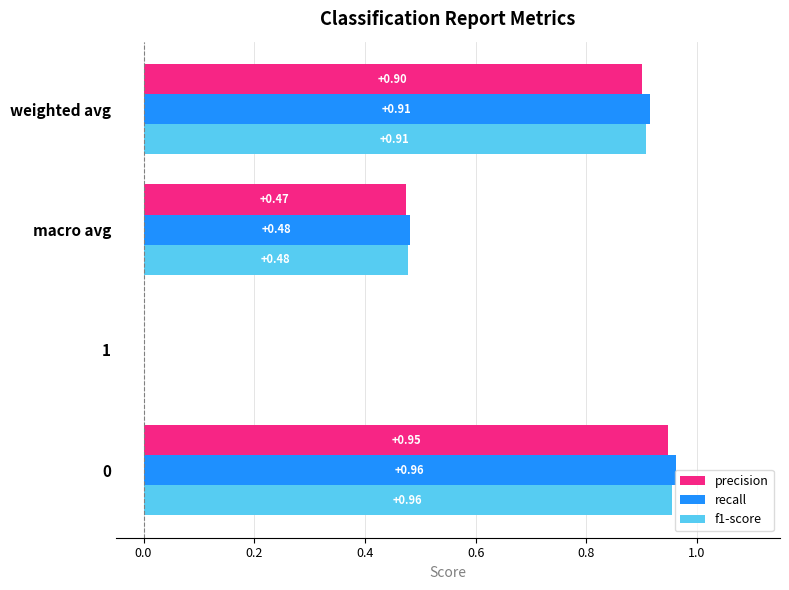

Is the value of recall at 0 greater than the value of f1-score at macro avg?

Yes